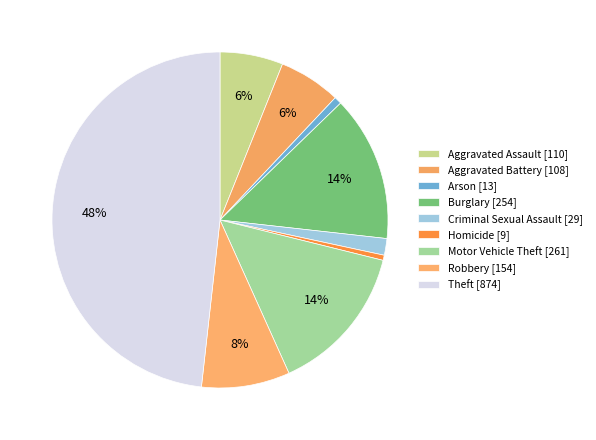

Count the number of slices in the pie.

9